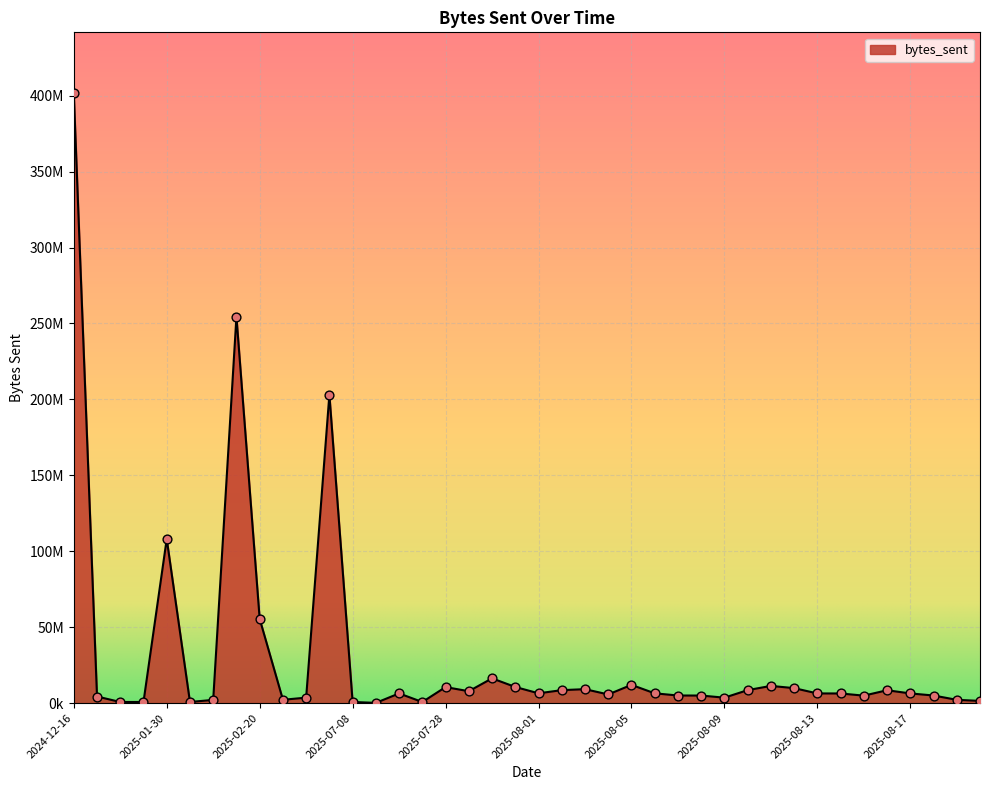

Does the chart have visible grid lines?

Yes